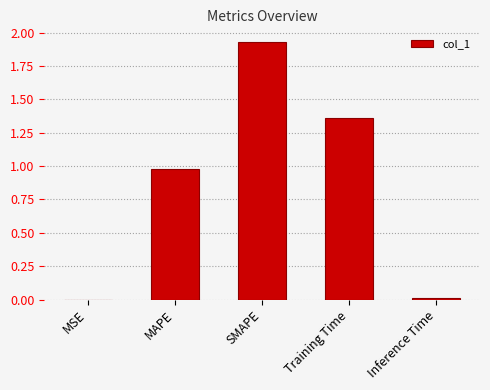

Are the bars grouped side by side (vs. stacked)?

No